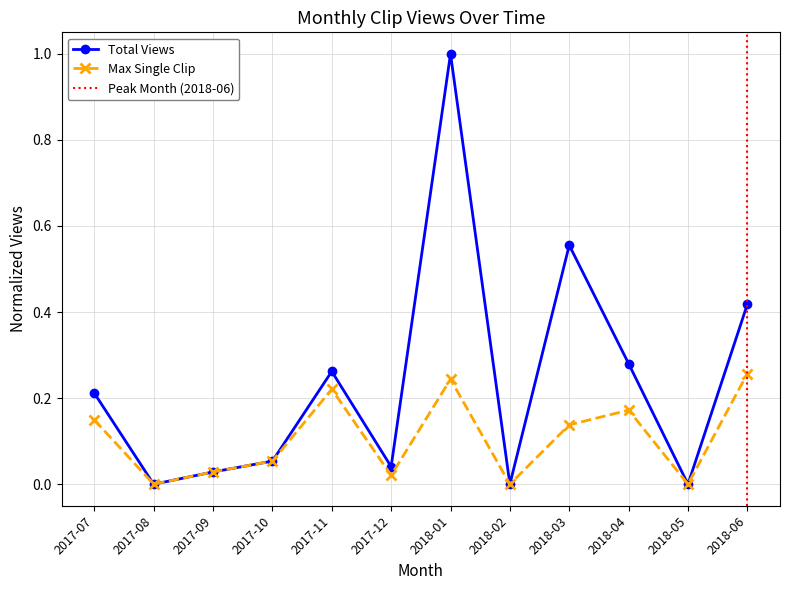

What is the spread (max minus min) of values at 2018-03?

0.4